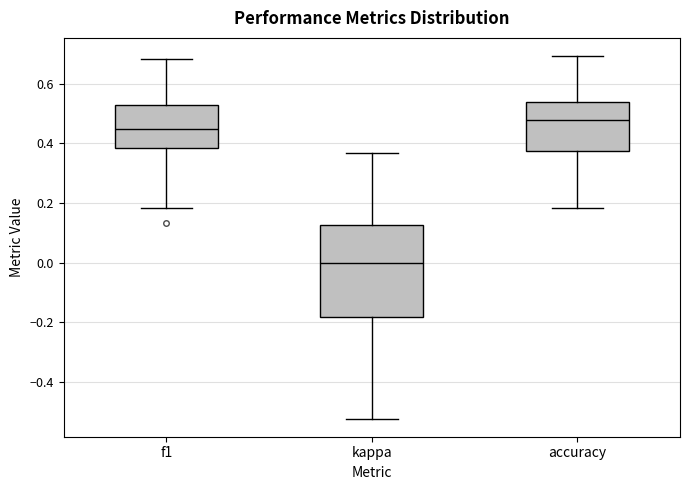

Which box is the tallest, from its lower edge to its upper edge?

kappa